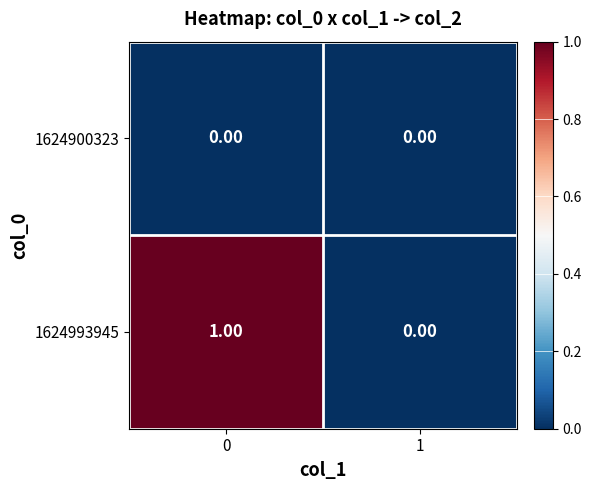

Count the number of categories in the chart.

2